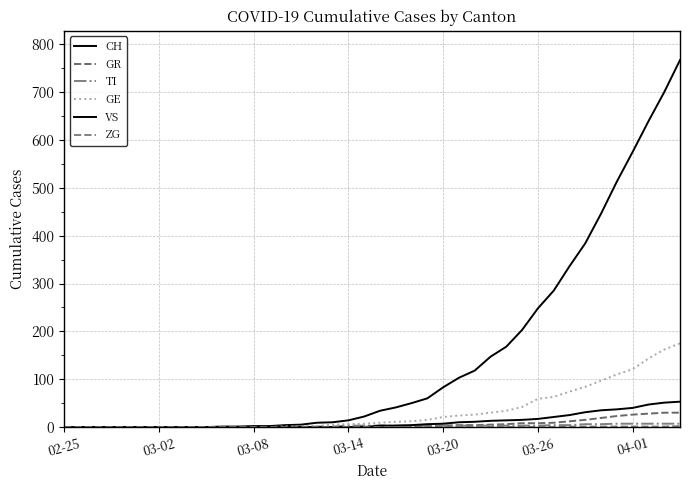

How many lines are shown in the chart?

6